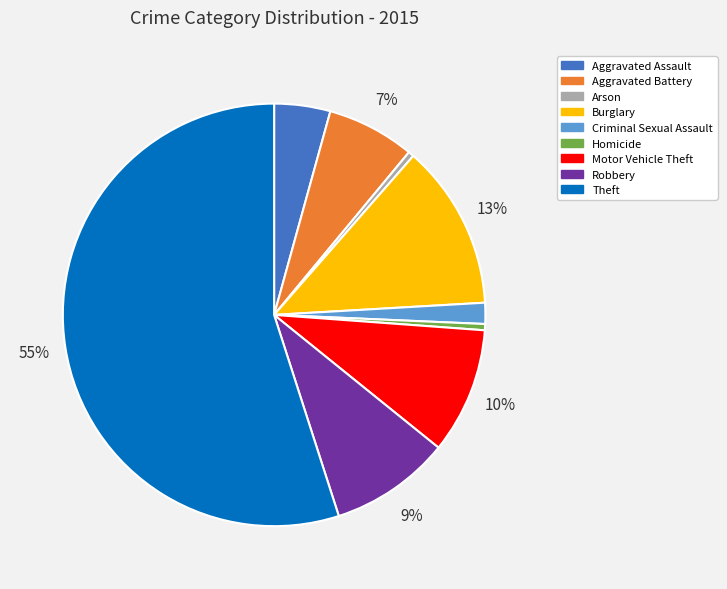

To the nearest percent, what is the combined percentage of Arson and Burglary?

13%